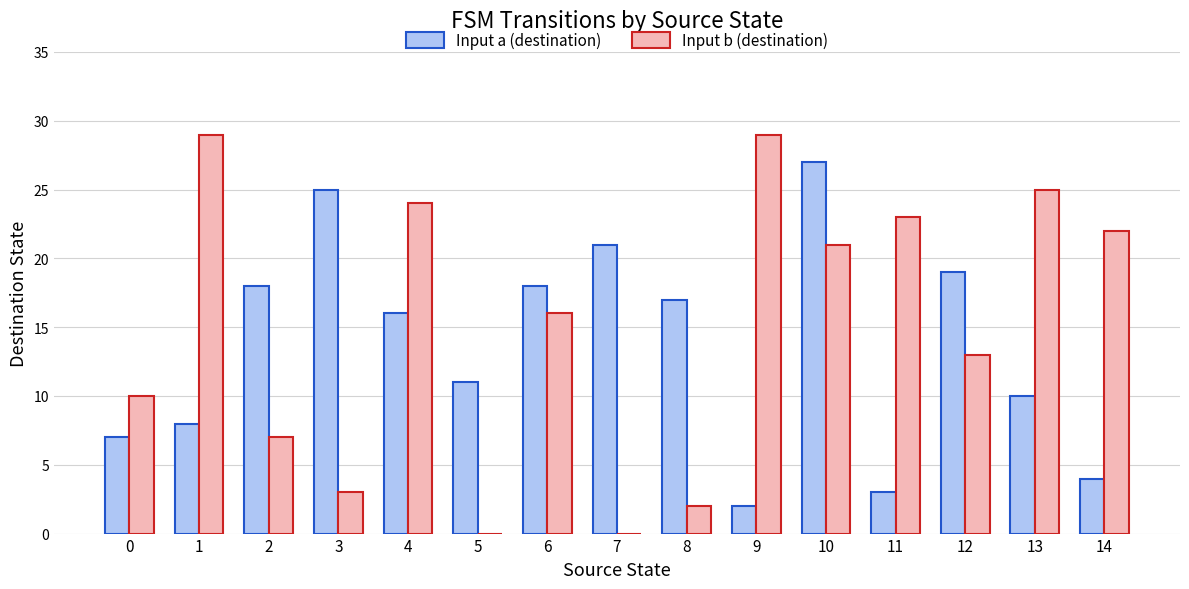

Is the value of Input a (destination) at 13 greater than the value of Input b (destination) at 9?

No